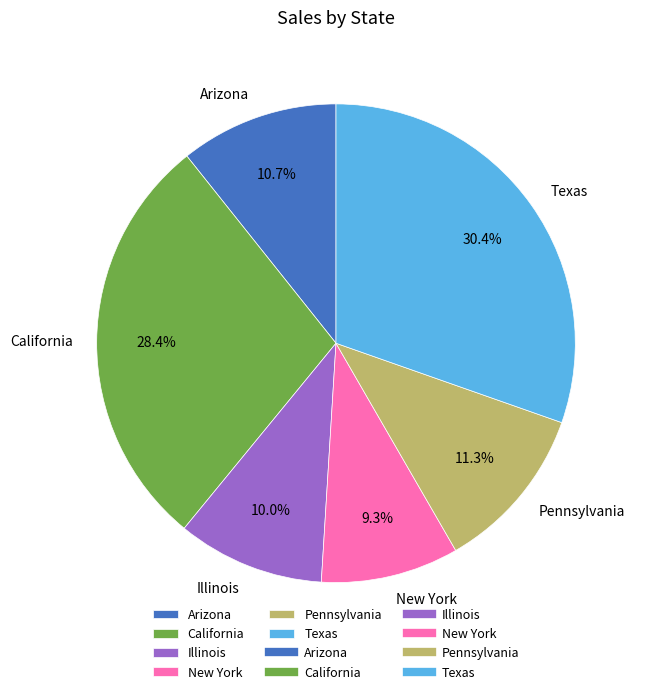

Between New York and Pennsylvania, which is larger?

Pennsylvania